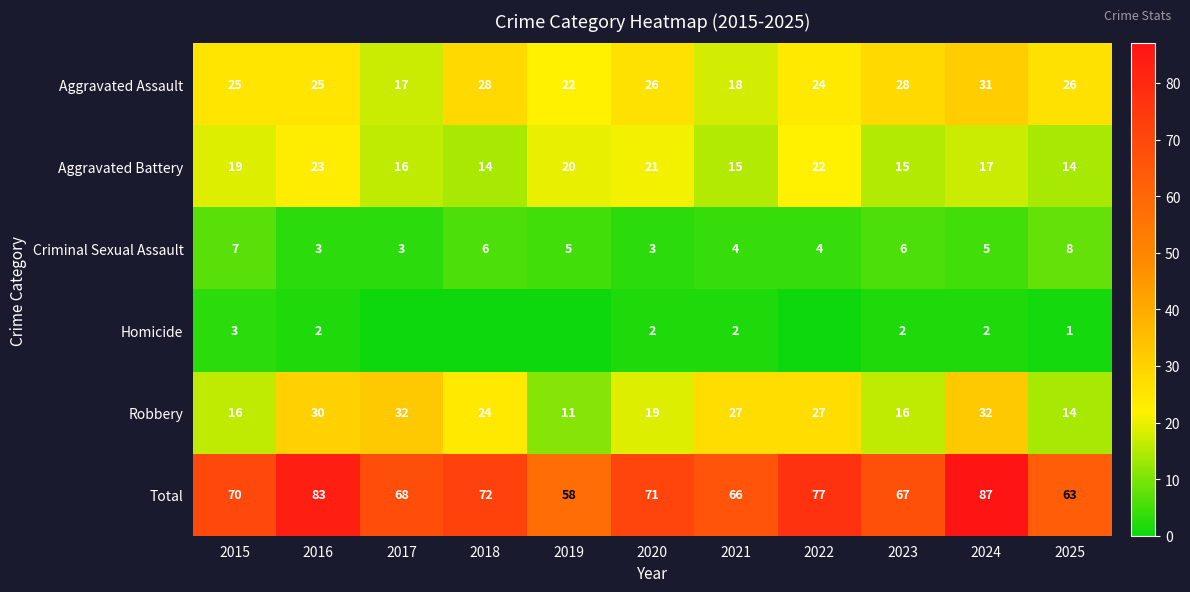

Is the value of Homicide at 2025 greater than the value of Robbery at 2015?

No